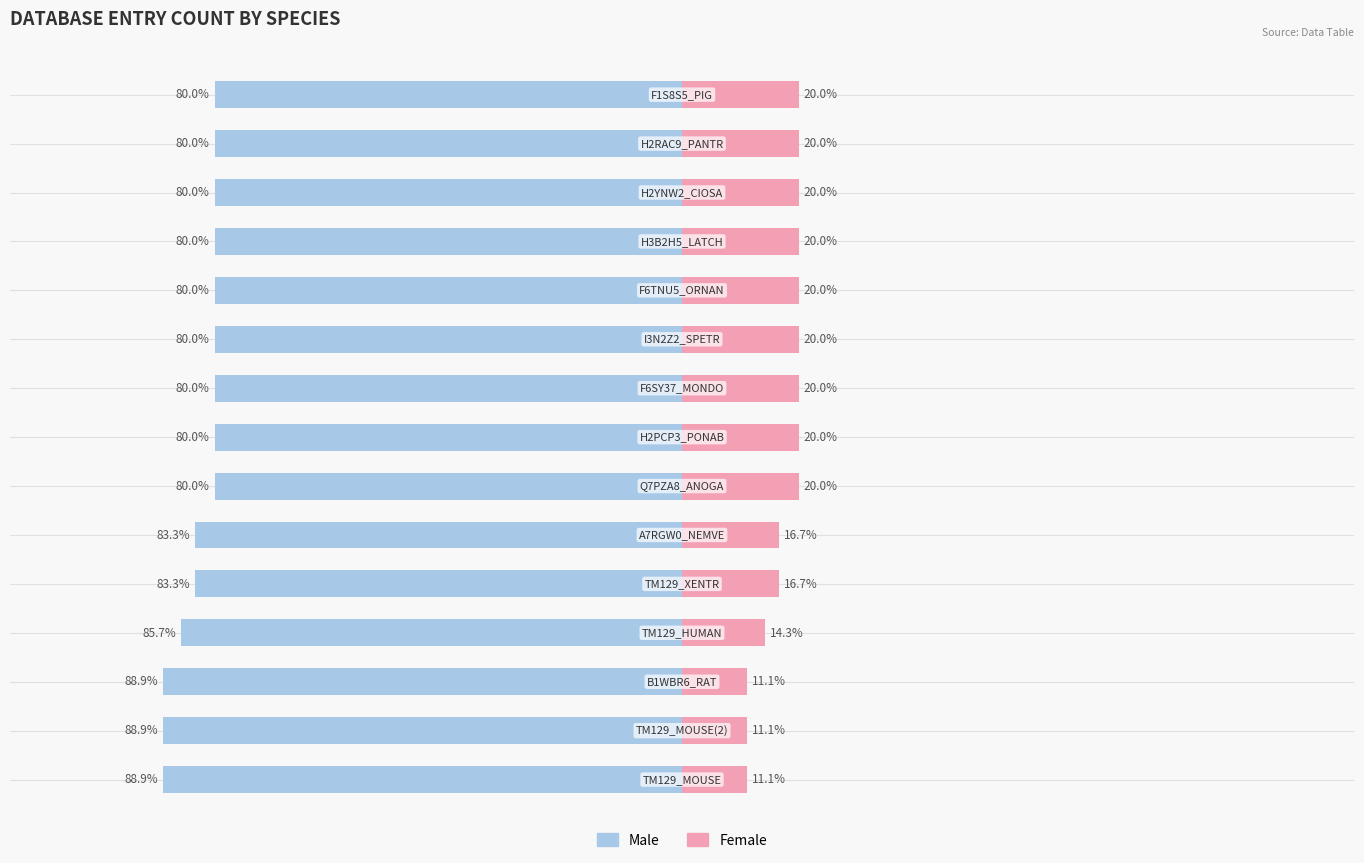

True or false: Male has a value of -56.1 at 2.

False